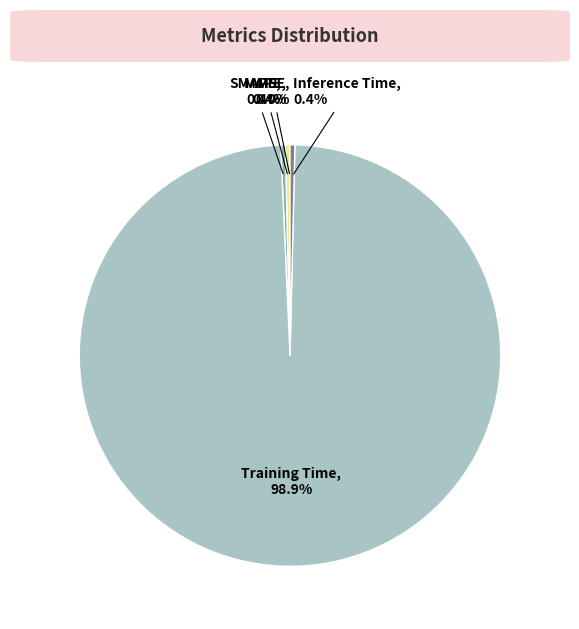

Which category has the biggest portion of the pie?

Training Time